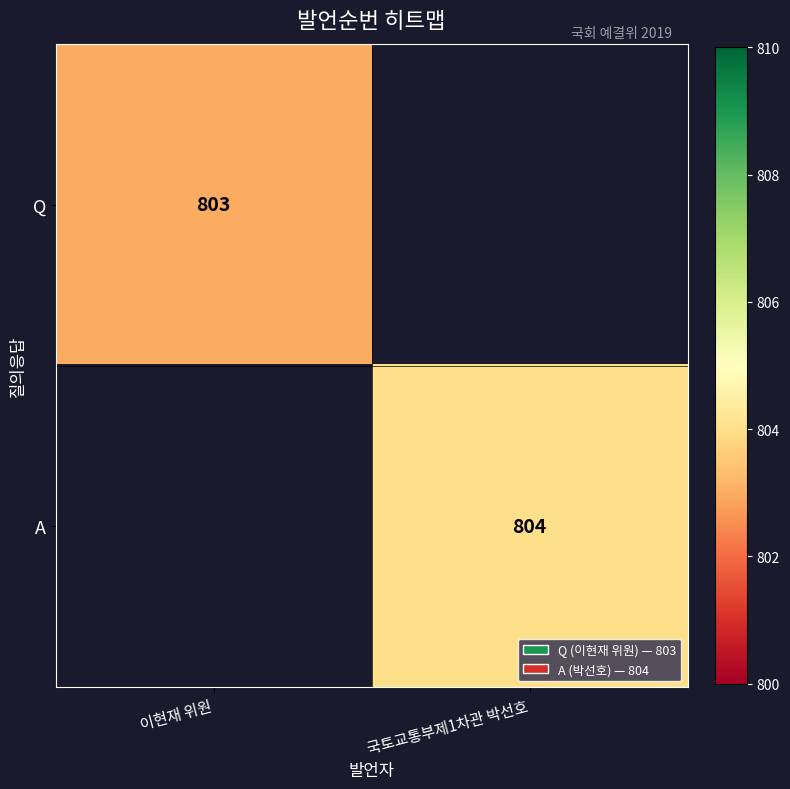

The value of Q at 이현재 위원 is 1104. True or false?

False